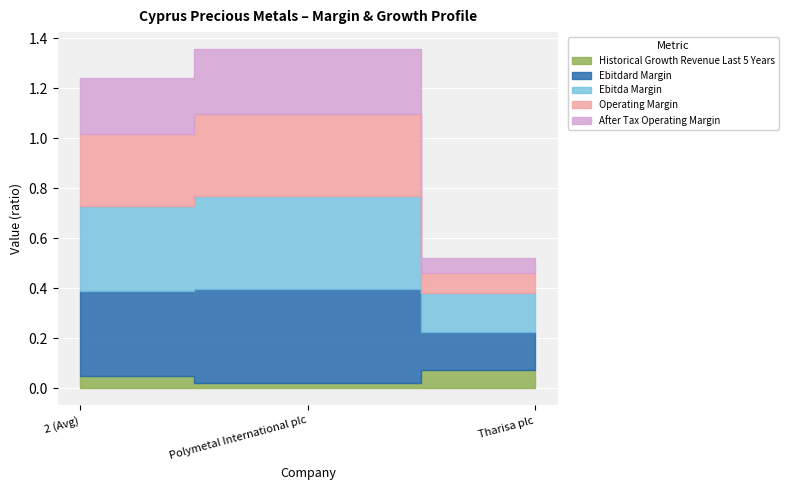

What is the spread (max minus min) of values at Tharisa plc?

0.1